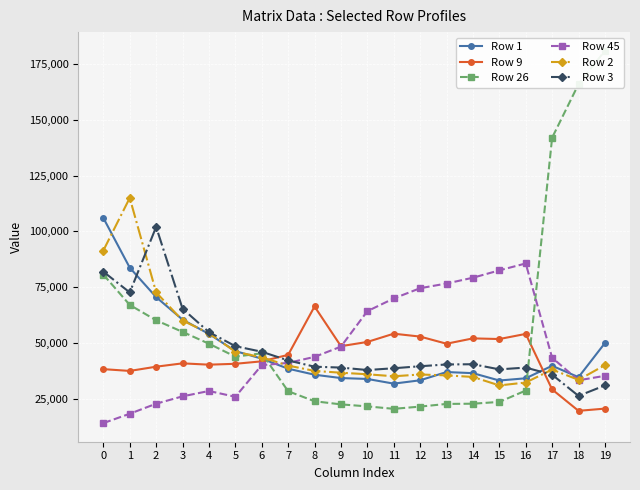

What are all the series names shown in the legend?

Row 1, Row 9, Row 26, Row 45, Row 2, Row 3